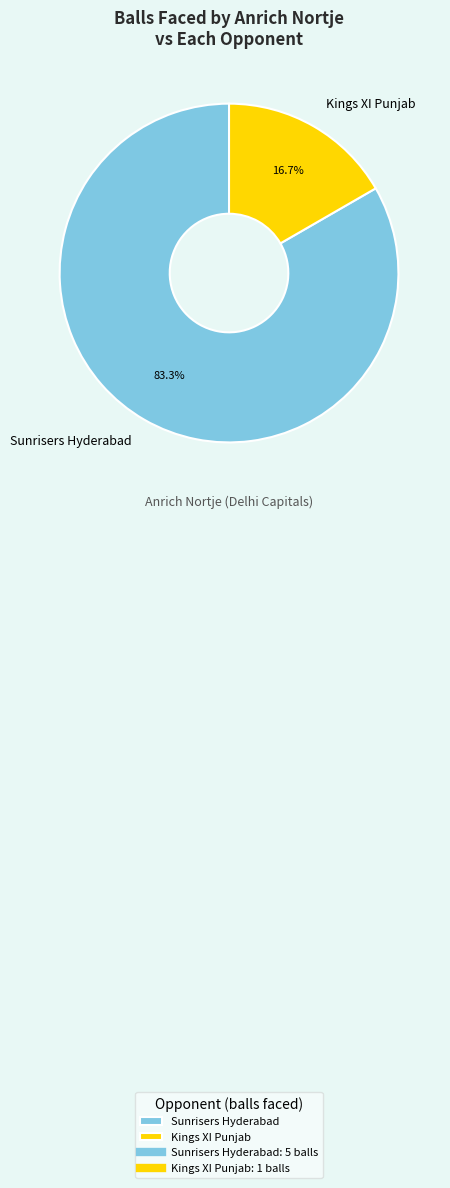

What portion of the pie excludes Kings XI Punjab?

83.3%